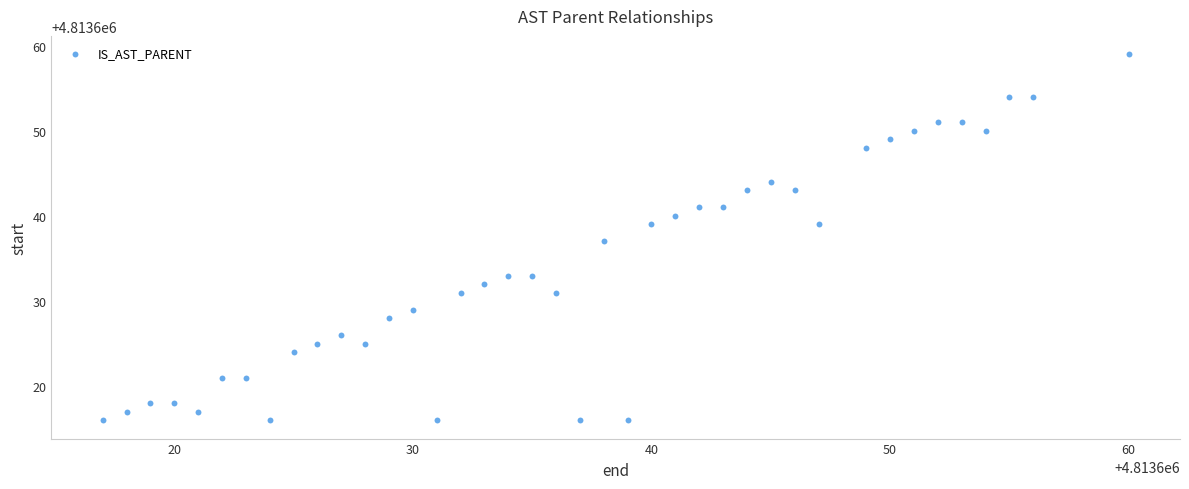

What is the range of Y values (max minus min)?

43